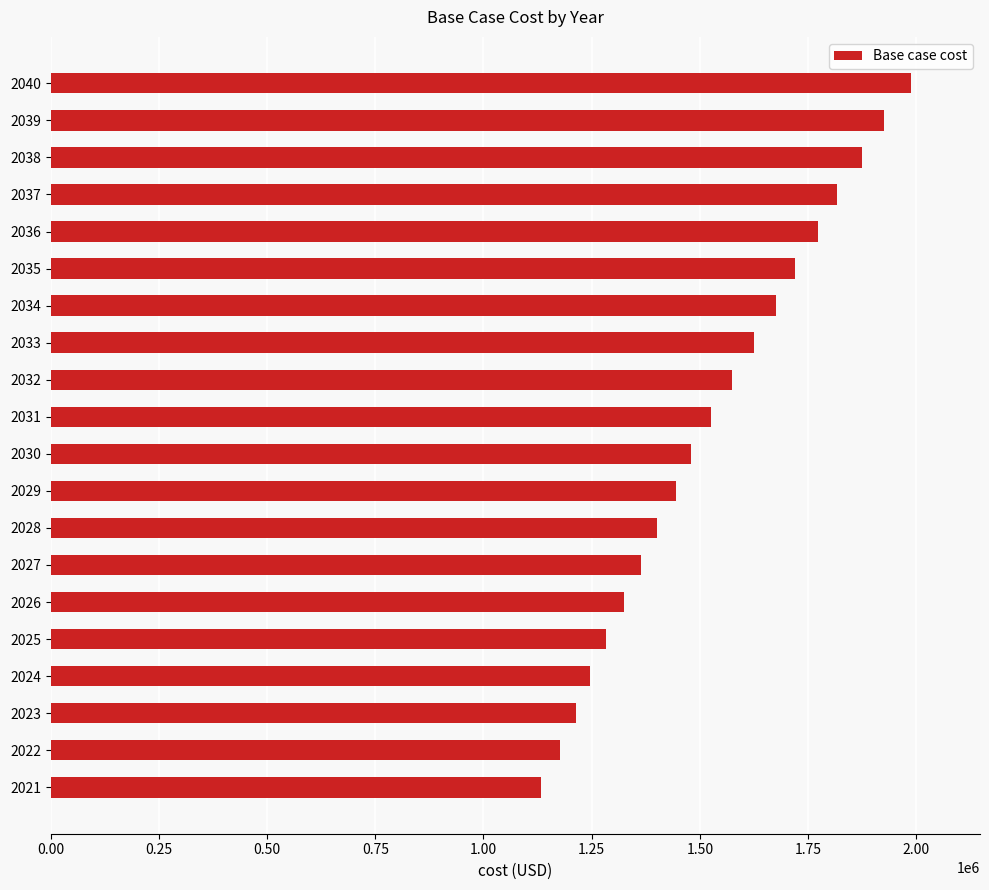

Reading bottom to top, extract all data points from this chart.

2021=1134023.6	2022=1177123.5	2023=1214288.9	2024=1247062.4	2025=1283983.0	2026=1325753.4	2027=1364361.4	2028=1402137.7	2029=1444931.3	2030=1480366.2	2031=1526937.8	2032=1574229.5	2033=1624929.7	2034=1677038.0	2035=1719194.6	2036=1773409.5	2037=1817999.8	2038=1875023.9	2039=1926713.6	2040=1988387.3